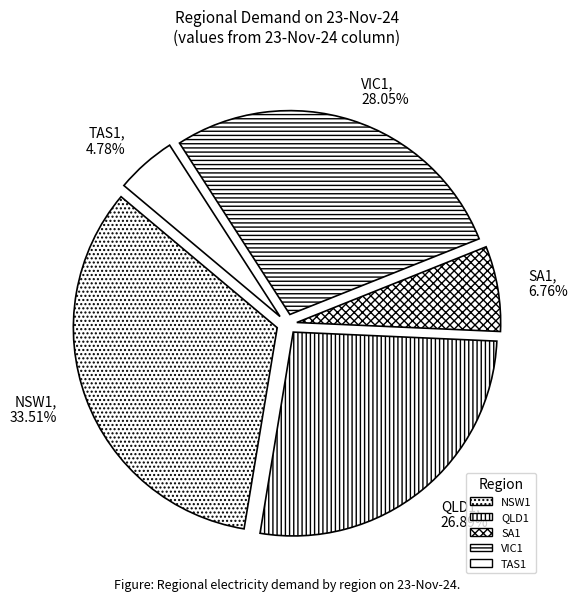

How many slices are in this pie chart?

5